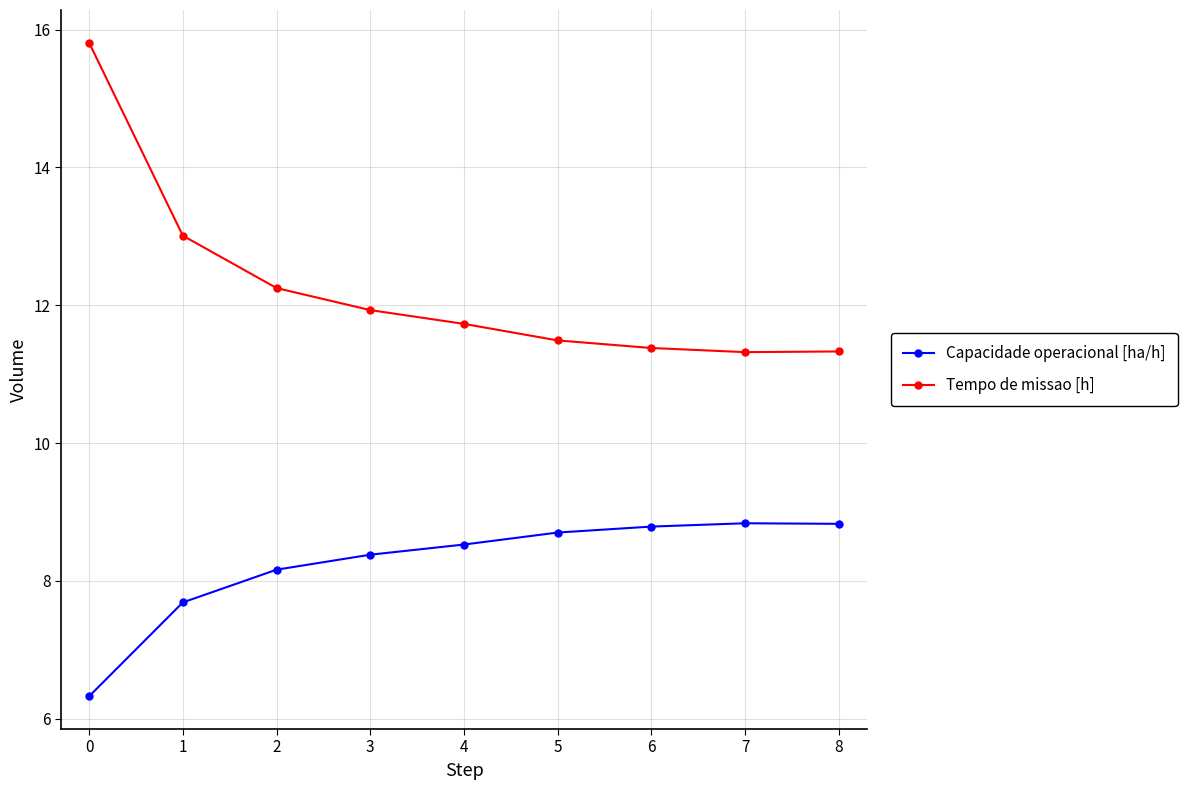

Which series has the largest range (max minus min)?

Tempo de missao [h]